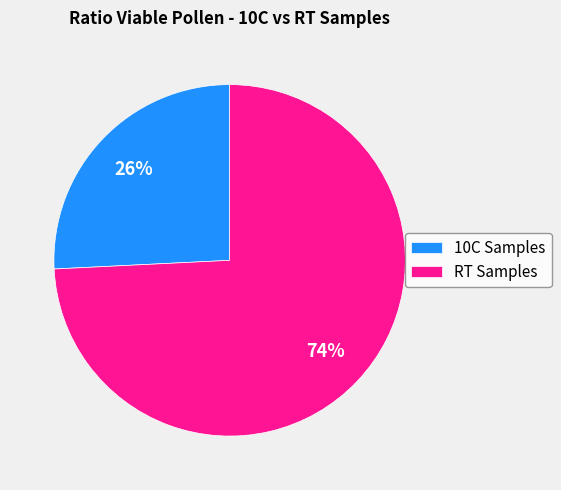

The RT Samples slice represents 74% of the pie. True or false?

True